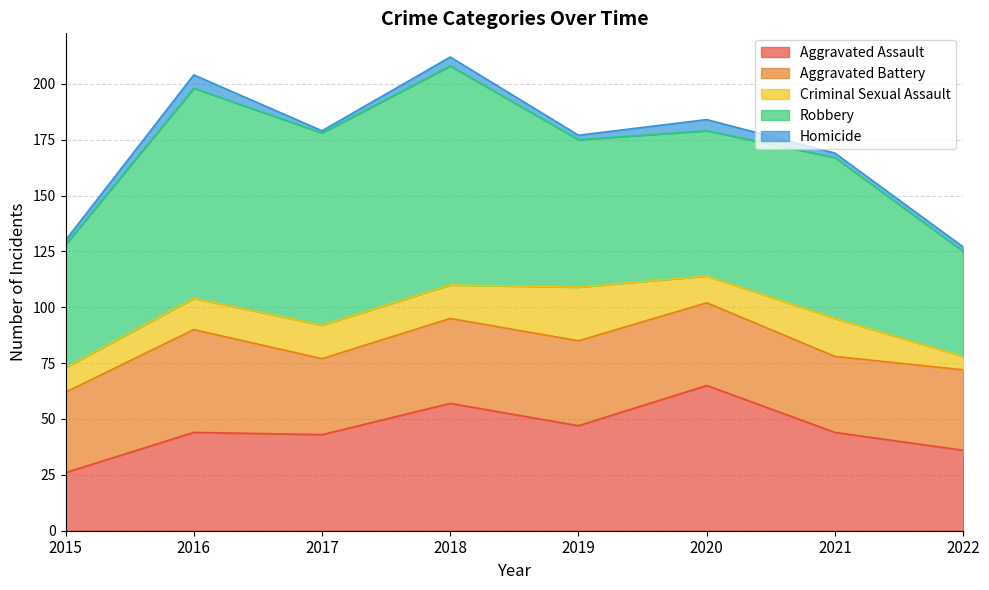

Reading left to right, what are all the values shown in this chart?

Aggravated Assault: 2015=26	2016=44	2017=43	2018=57	2019=47	2020=65	2021=44	2022=36
Aggravated Battery: 2015=36	2016=46	2017=34	2018=38	2019=38	2020=37	2021=34	2022=36
Criminal Sexual Assault: 2015=11	2016=14	2017=15	2018=15	2019=24	2020=12	2021=17	2022=6
Robbery: 2015=55	2016=94	2017=86	2018=98	2019=66	2020=65	2021=72	2022=47
Homicide: 2015=2	2016=6	2017=1	2018=4	2019=2	2020=5	2021=2	2022=2